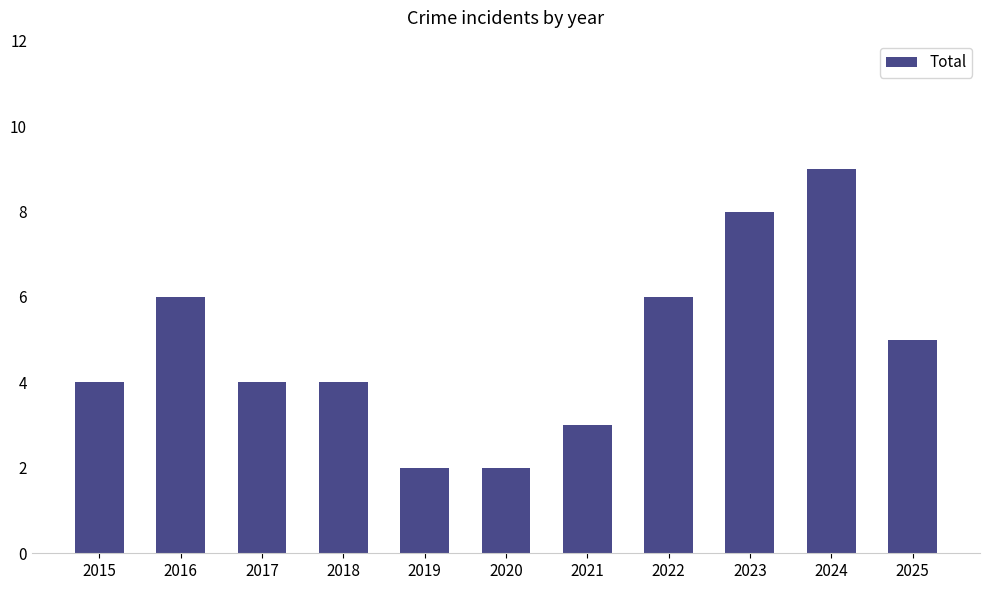

Which category has the highest value across all series?

2024